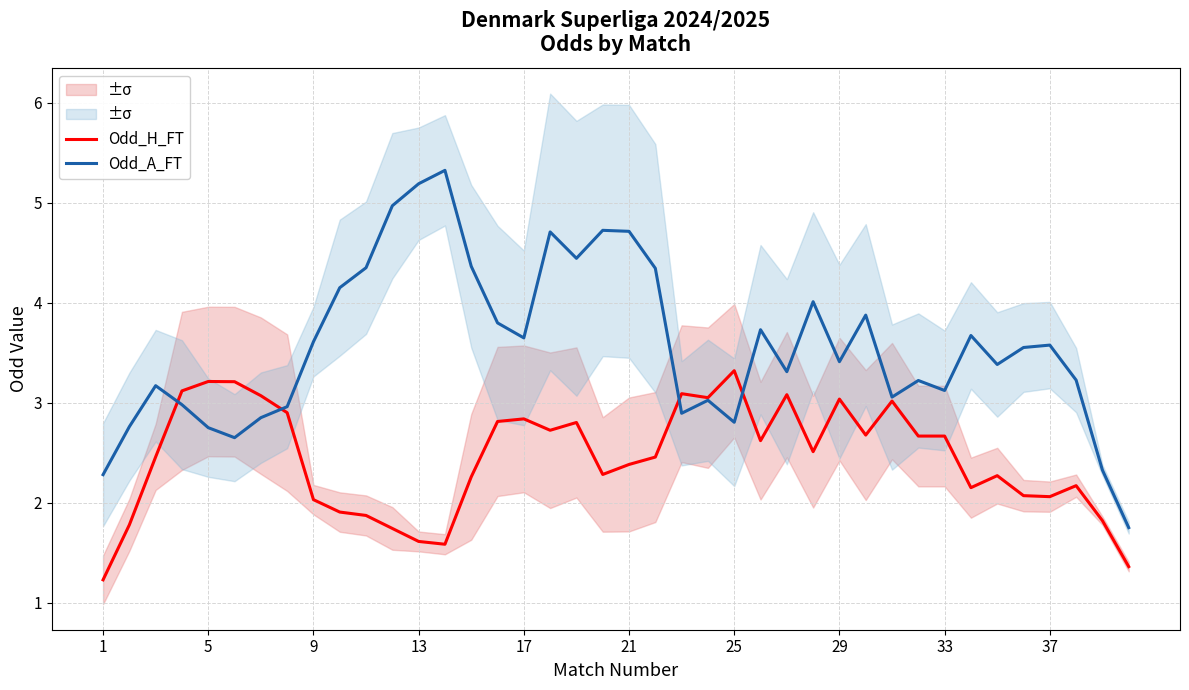

Which series has the largest total across all categories?

Odd_A_FT